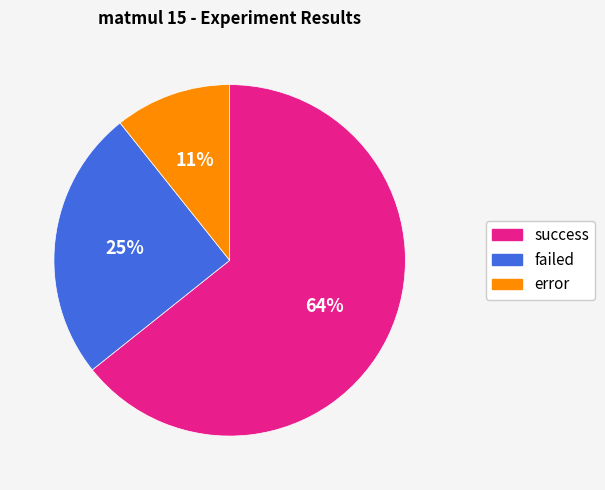

Is it true that success is 77% of the pie?

False